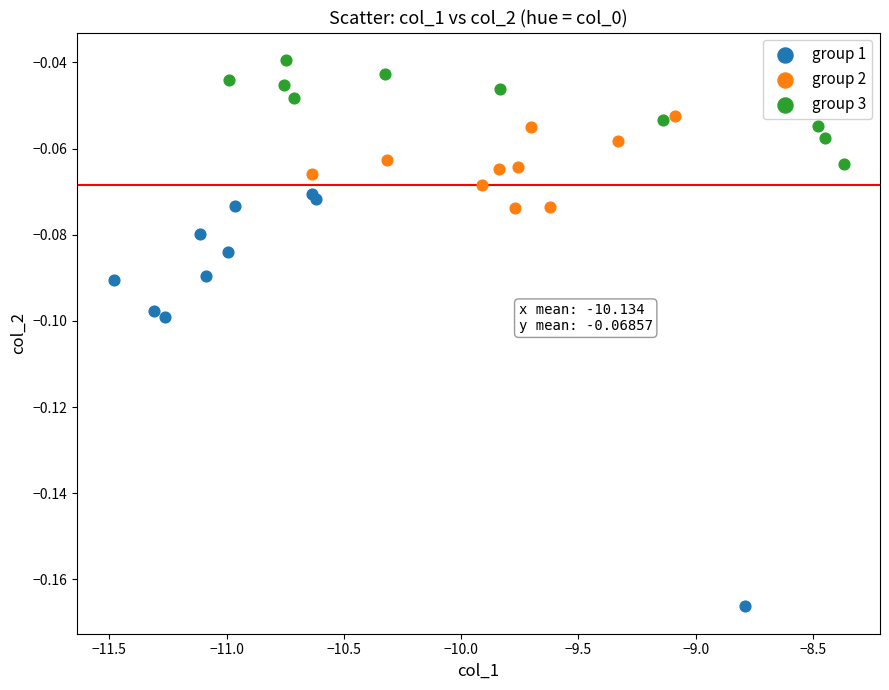

Which series reaches the maximum Y coordinate?

group 3